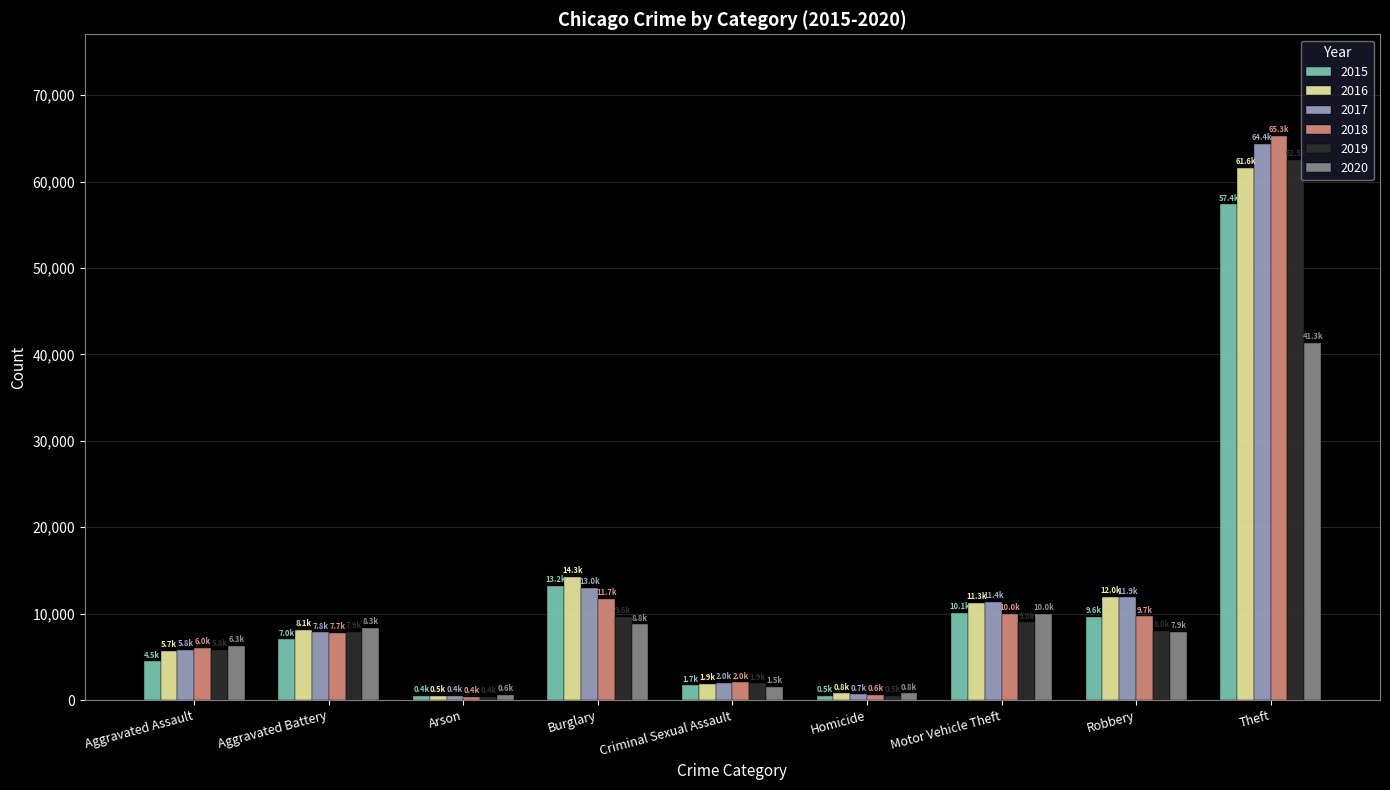

How many bars are there in total?

54